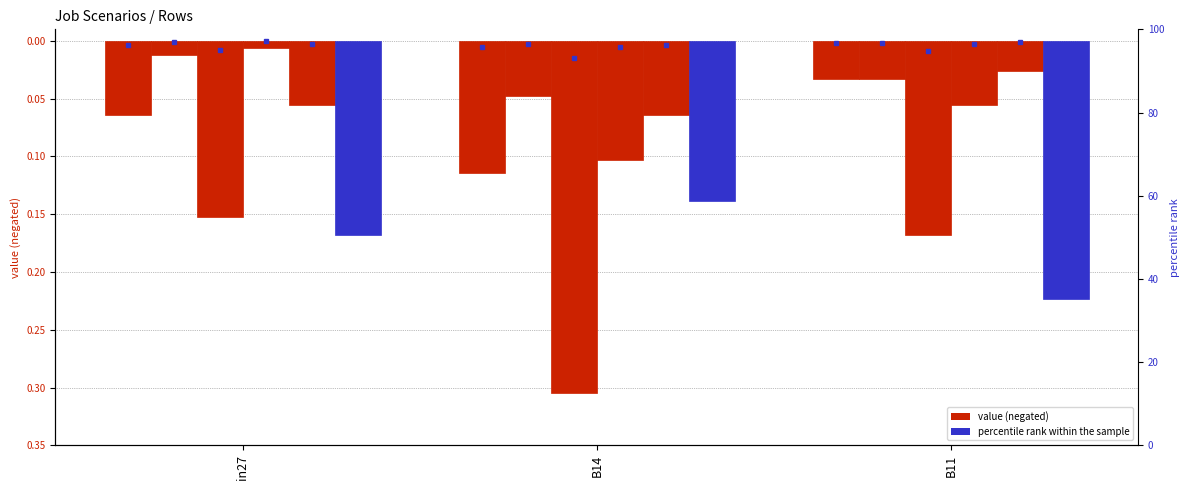

What is the label of the 1st bar from the right?

B11